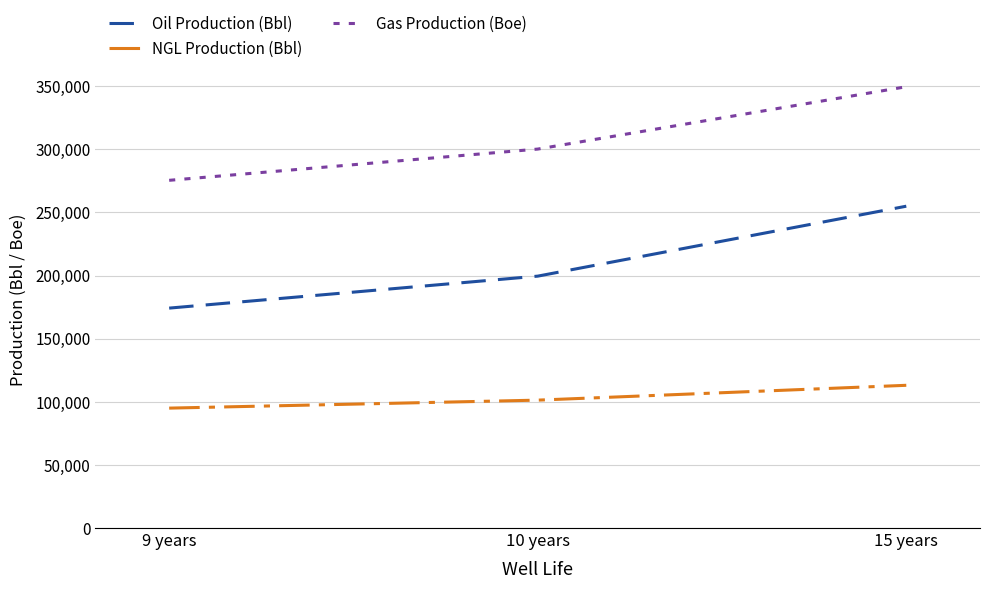

Which label corresponds to the smallest value in the chart?

9 years